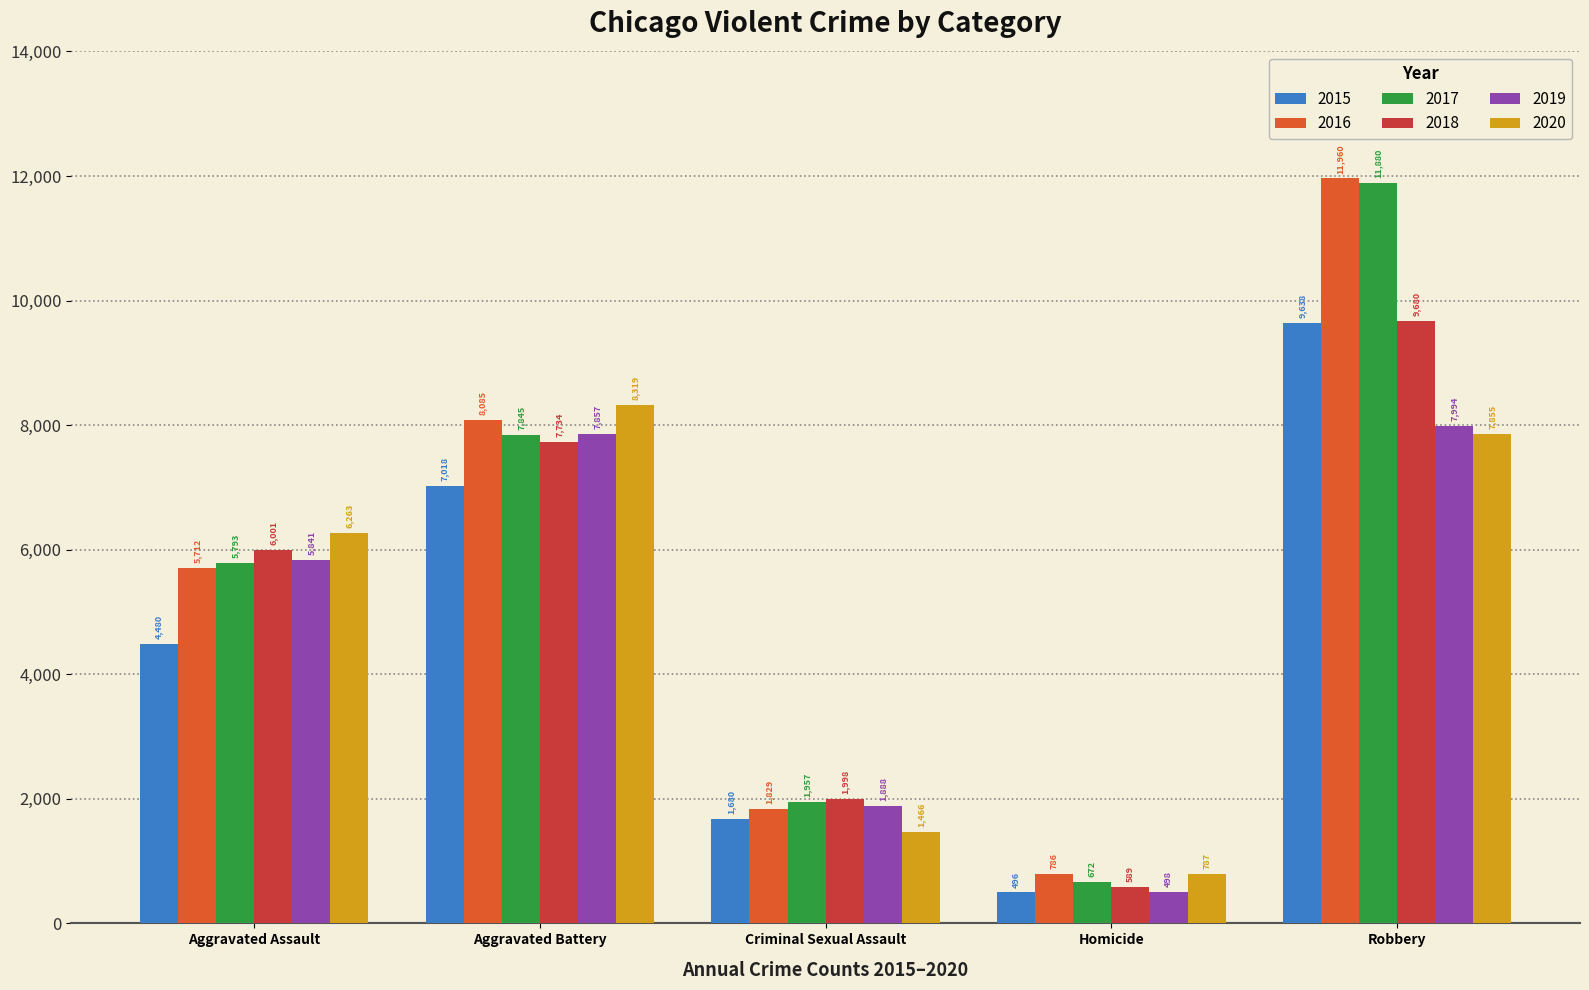

What is the difference between the highest and lowest values at Aggravated Assault?

1783